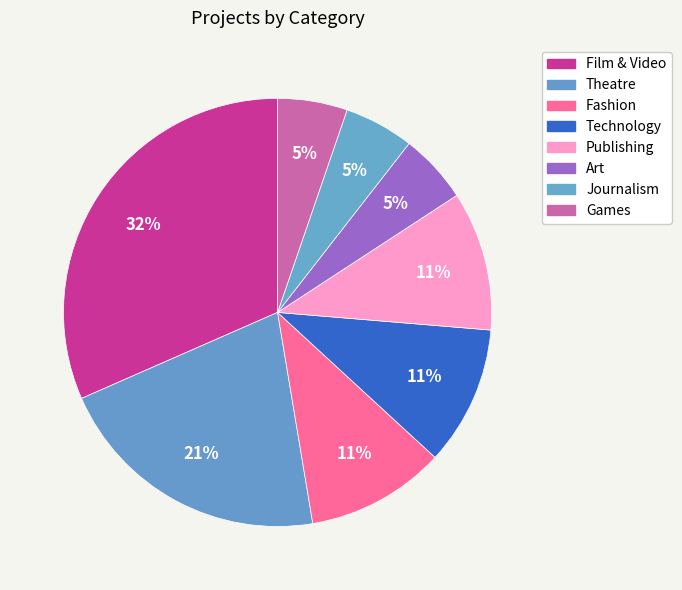

True or false: Film & Video accounts for 32% of the total.

True